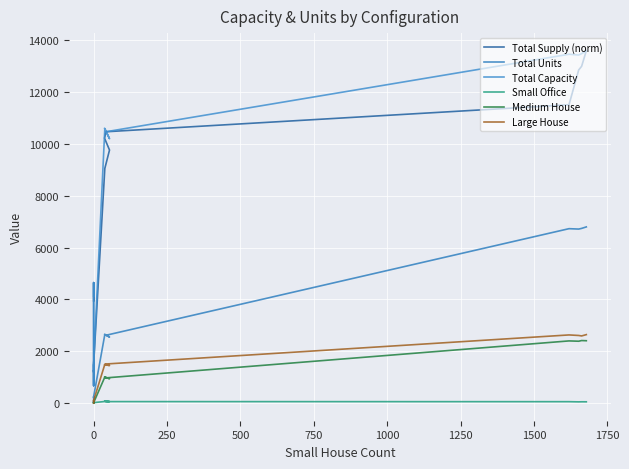

What is the sum of all Small Office values?

556.0